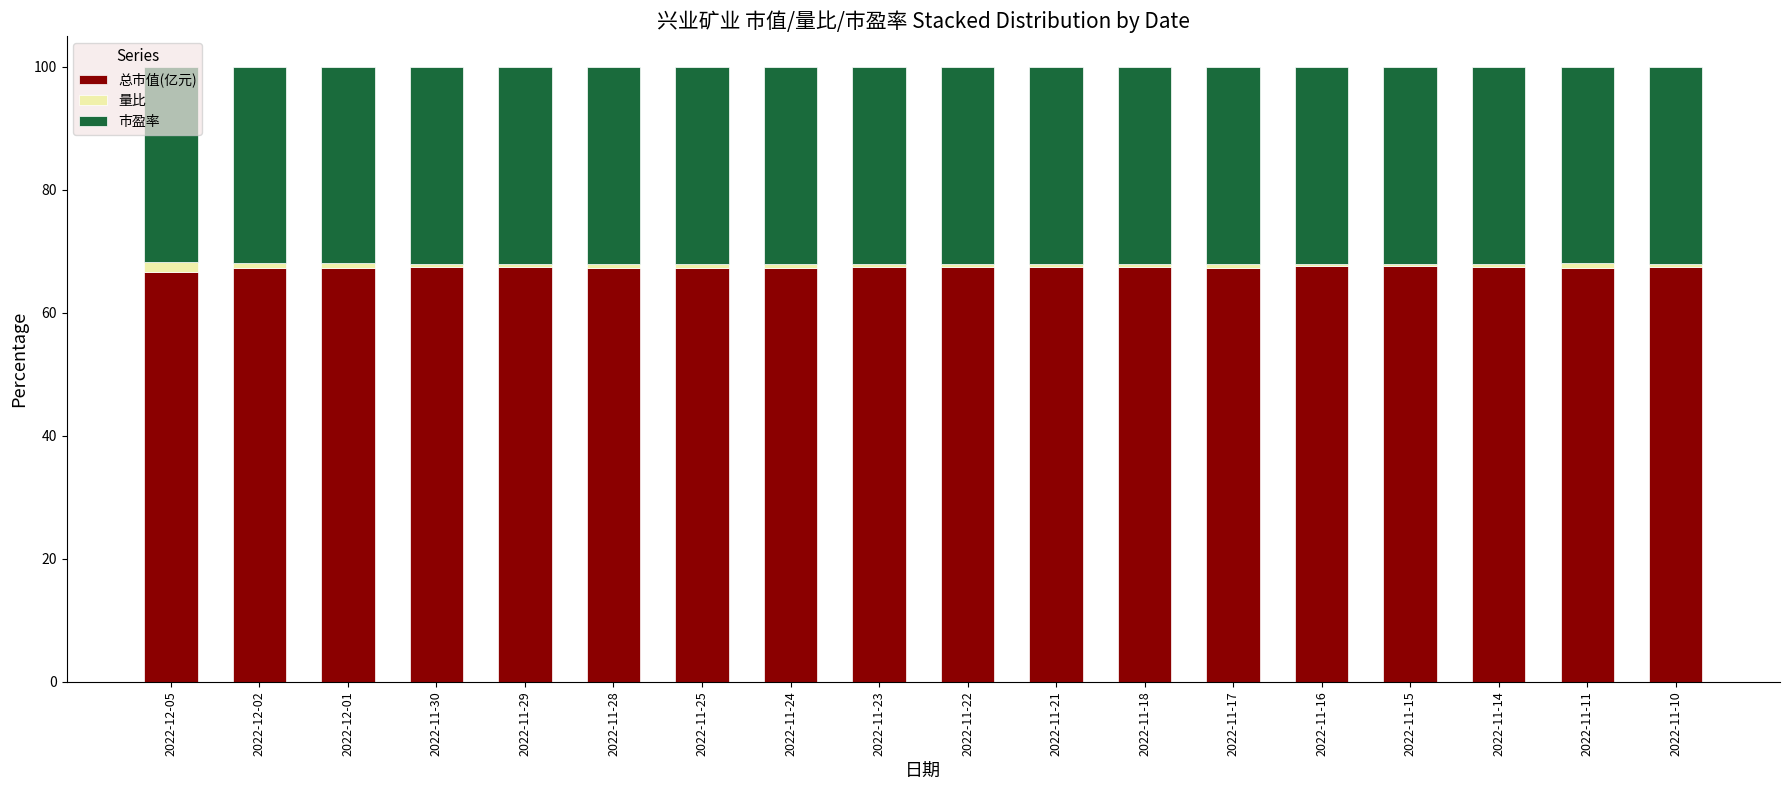

True or false: 总市值(亿元) has a value of 29.8 at 2022-11-10.

False